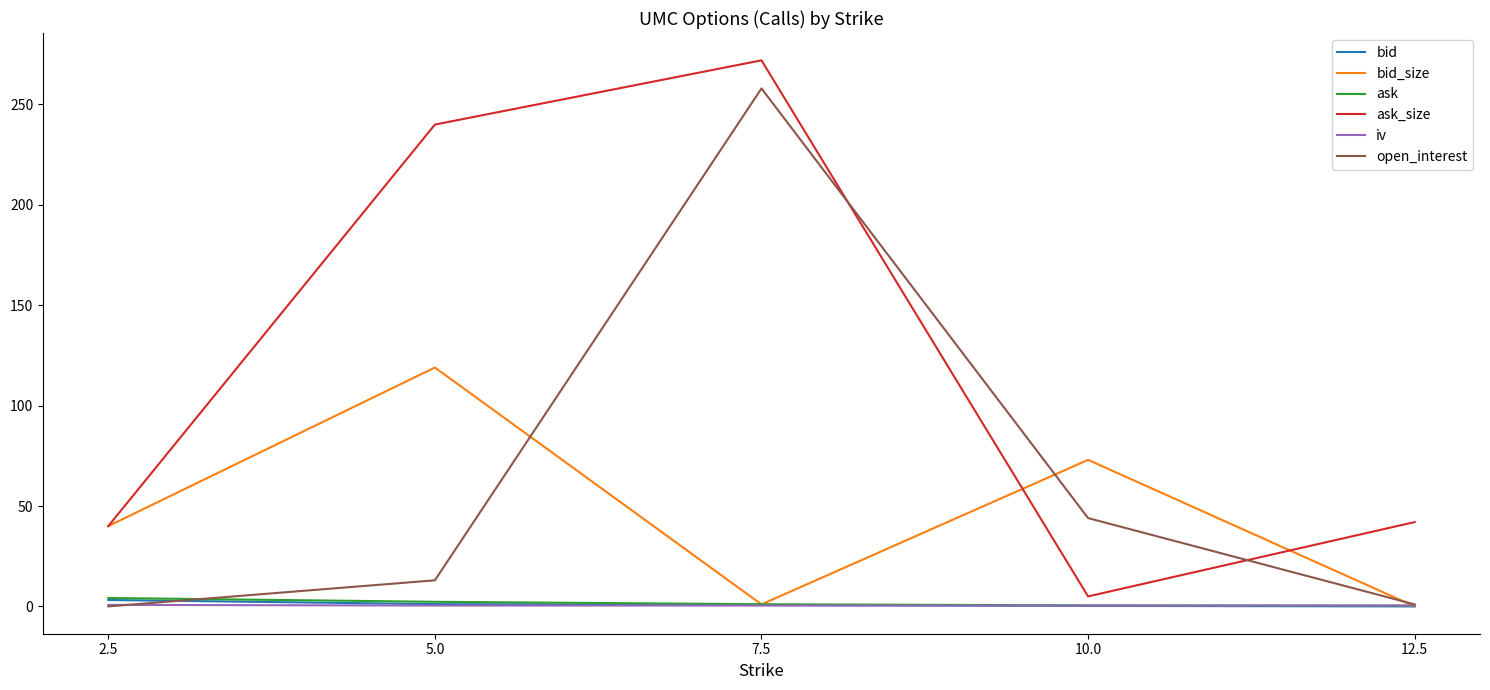

How many lines are shown in the chart?

6